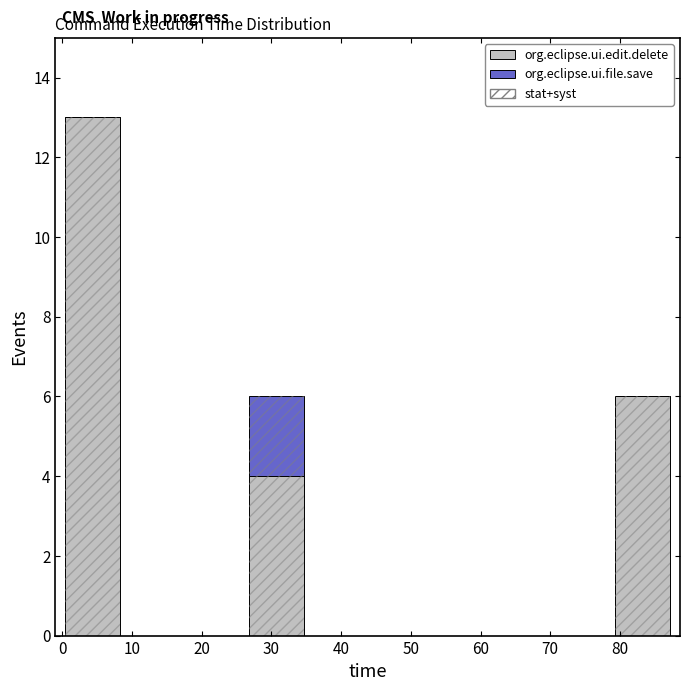

What is the total height of the stacked bar covering 26 to 35 on the x-axis? Neither the bar edges nor the heights are printed on the chart, so give them approximately, as read against the axes.

6